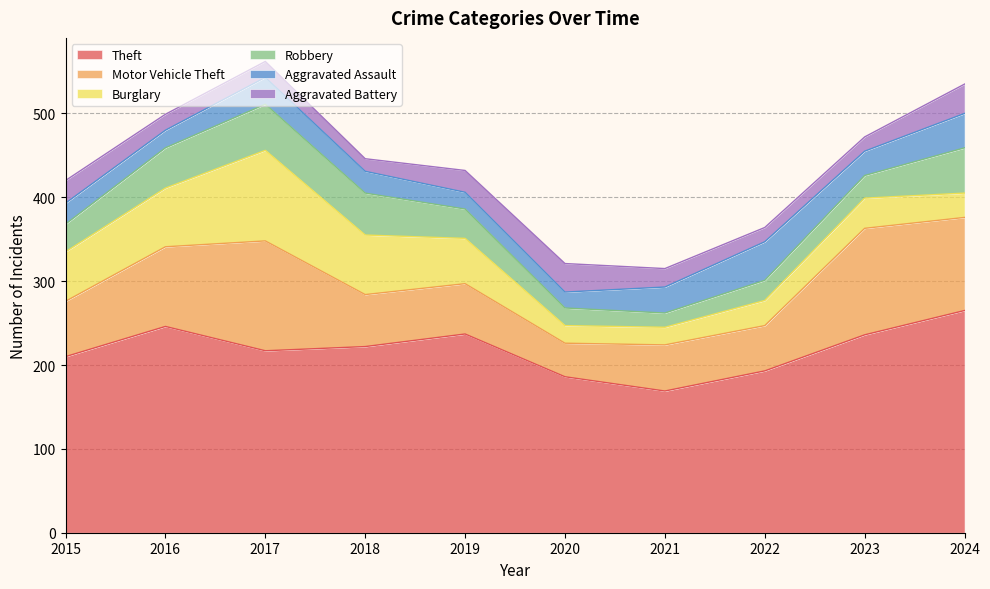

True or false: Theft and Robbery cross at least once.

False